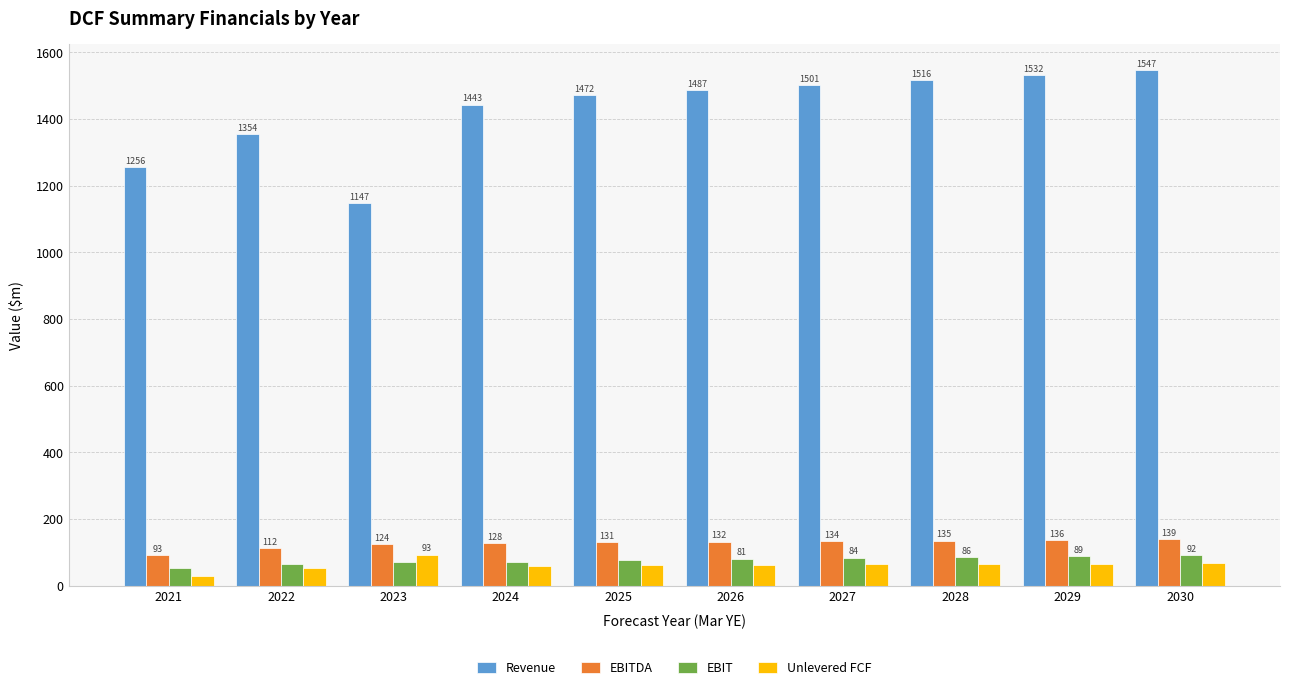

What is the minimum value for Unlevered FCF?

30.7